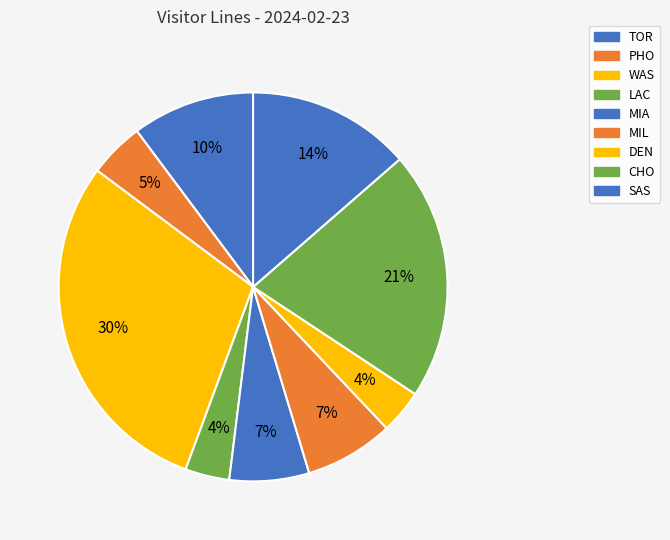

What is the smallest slice in the pie chart?

DEN